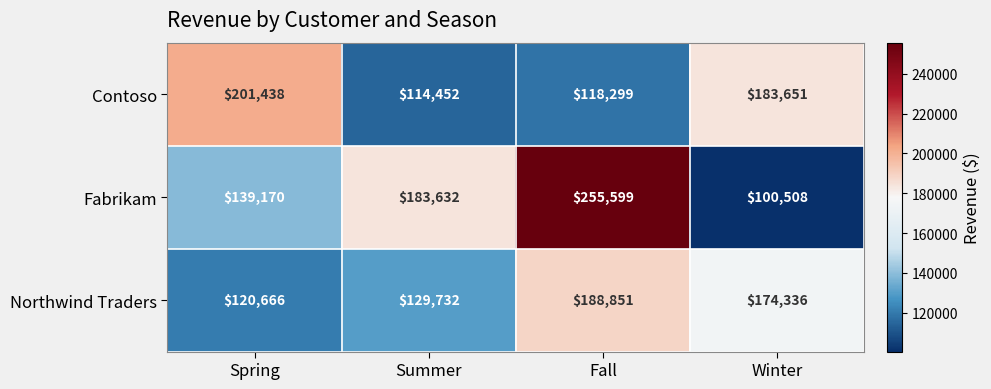

What is the difference between the second highest and minimum values in the Northwind Traders series?

53670